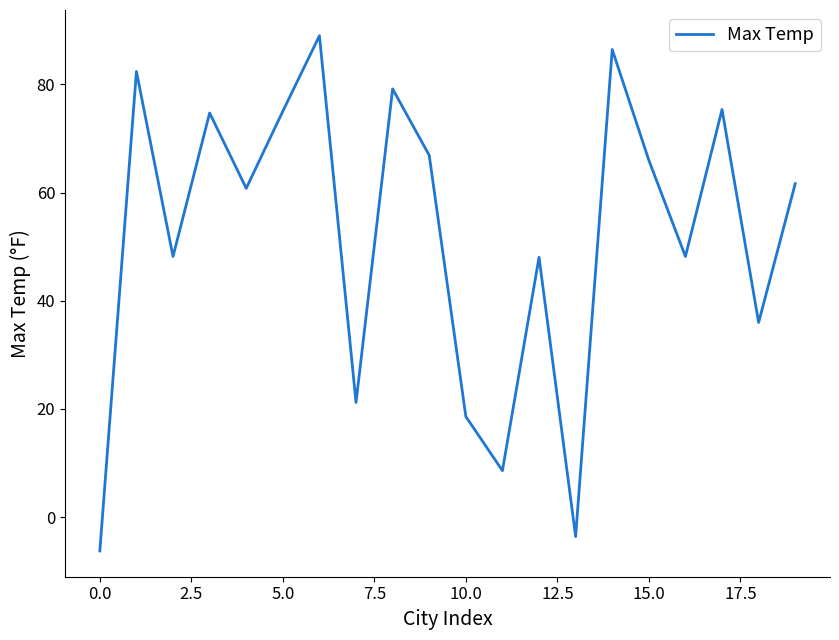

What is the smallest value displayed?

-6.2